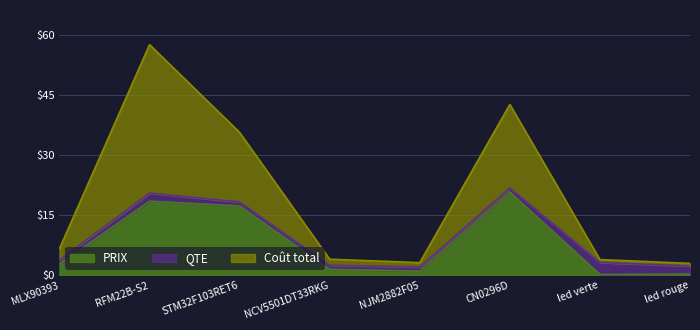

How many lines are shown in the chart?

3